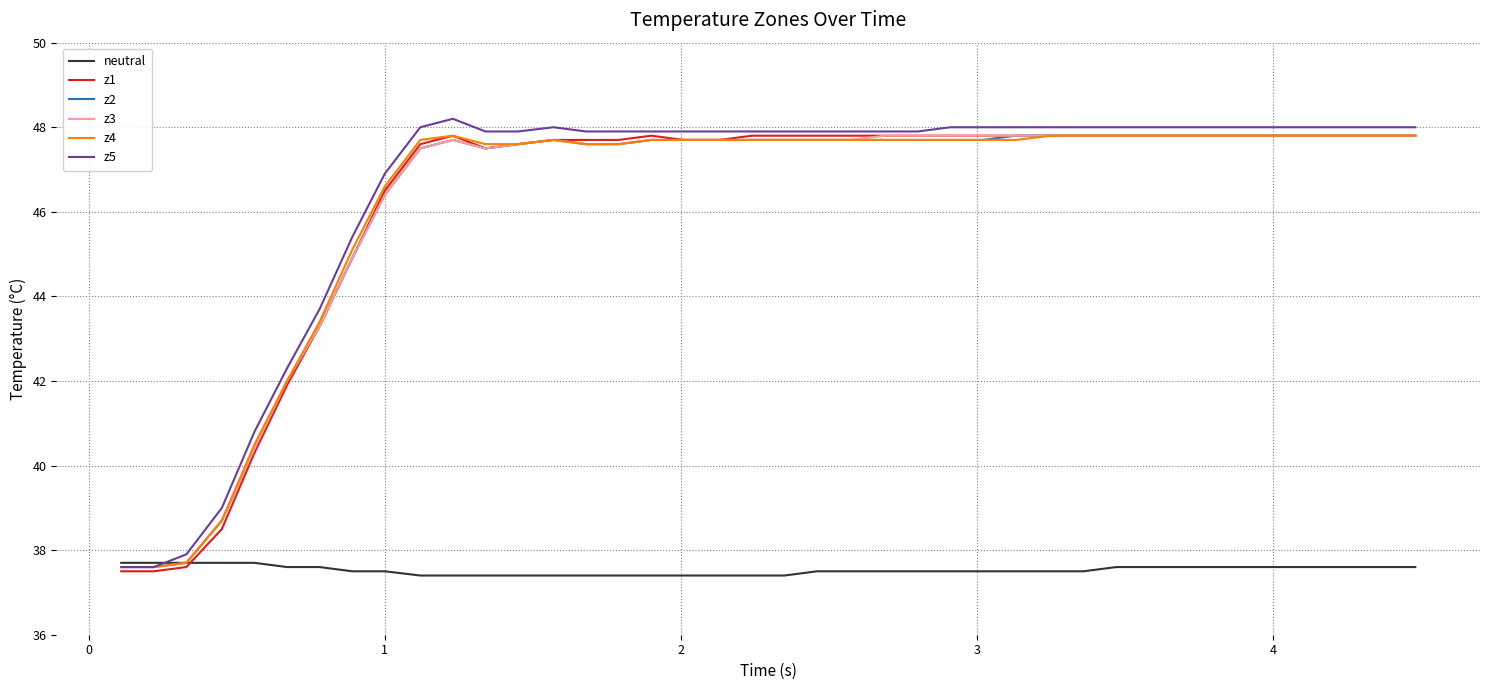

What is the maximum value for z5?

48.2